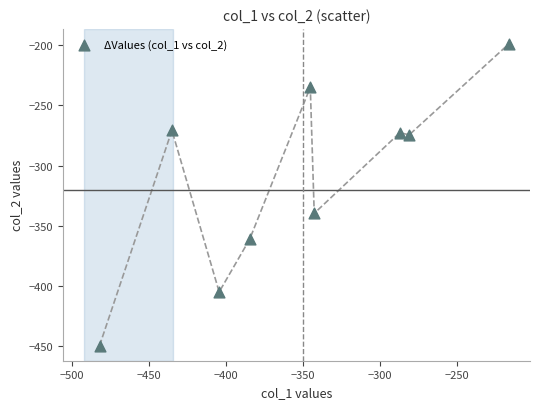

What Y value in the scatter plot is closest to -324?

-339.6